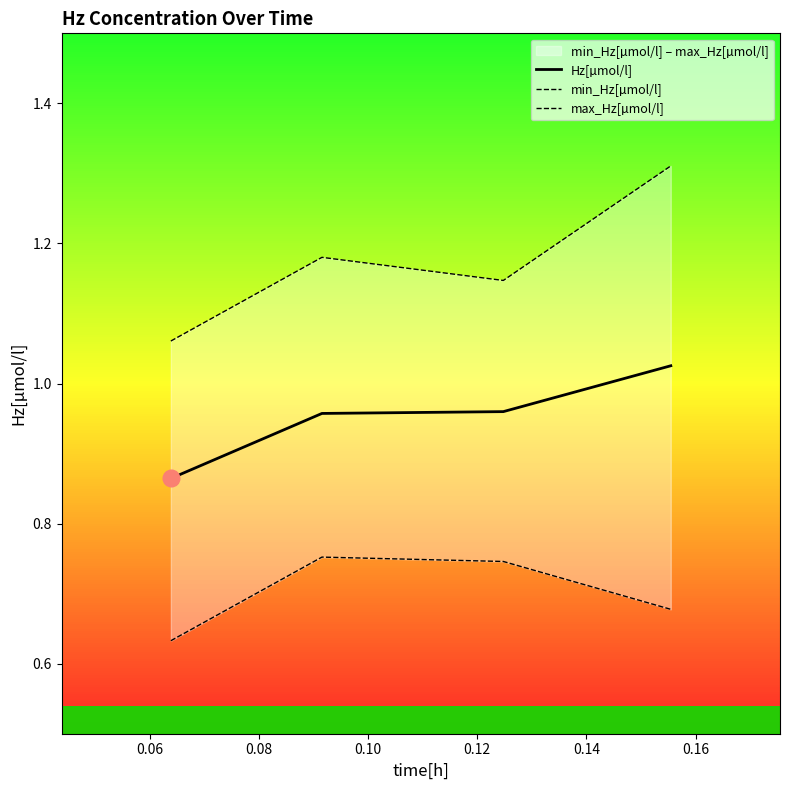

How many interior local peaks does the max_Hz[µmol/l] series have?

1